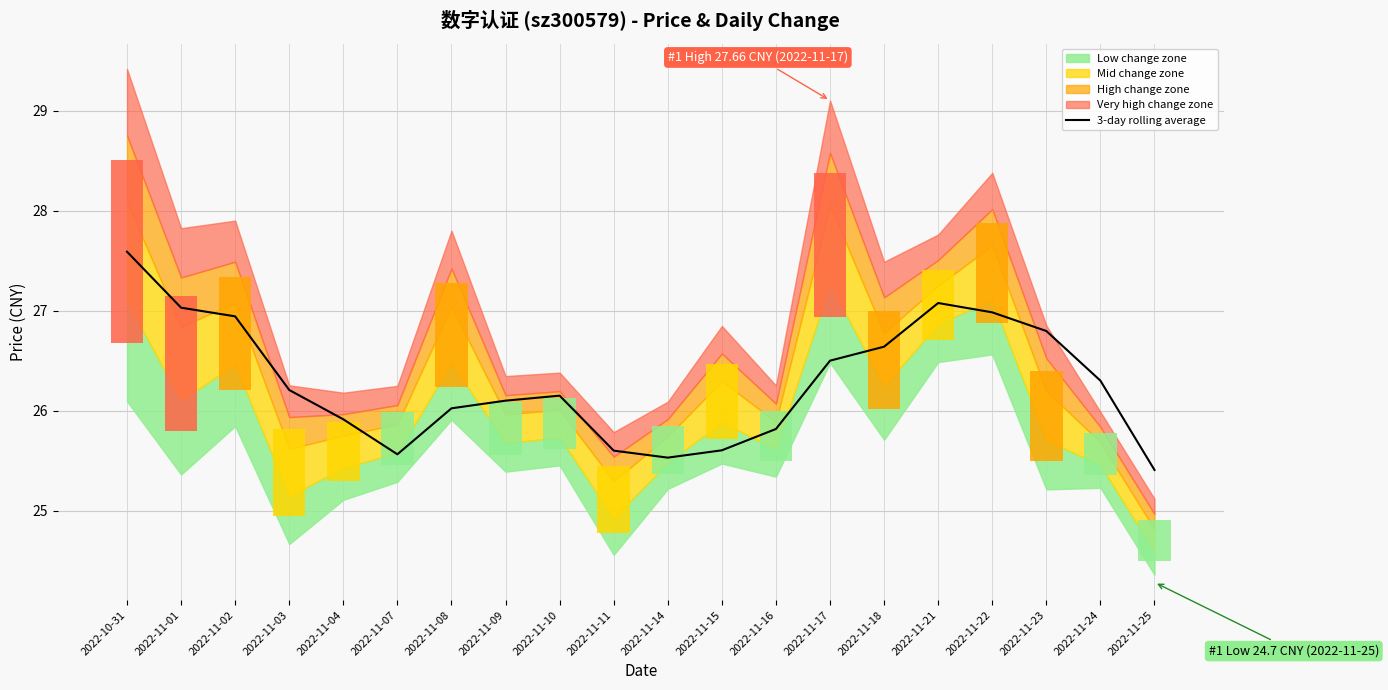

At which label does the data first exceed 26?

2022-10-31